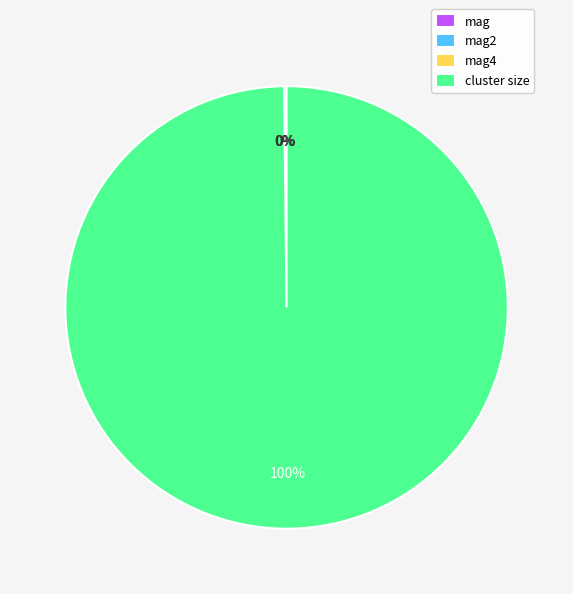

What is the largest slice in the pie chart?

cluster size